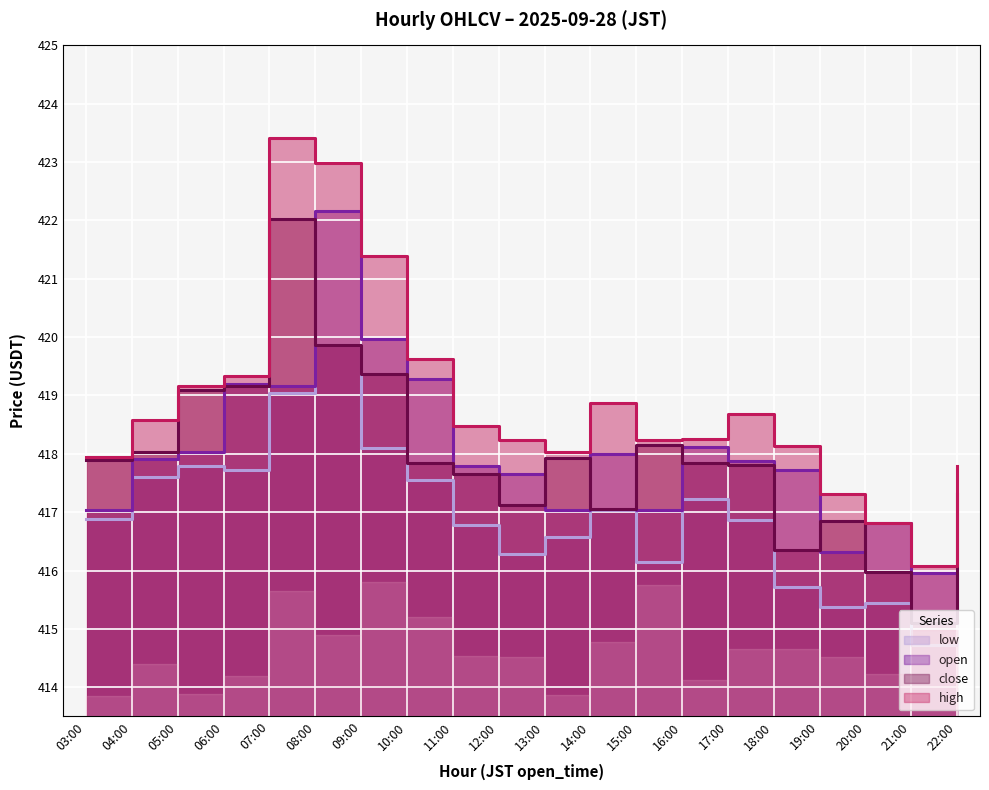

Is the value of open at 15:00 greater than the value of high at 07:00?

No